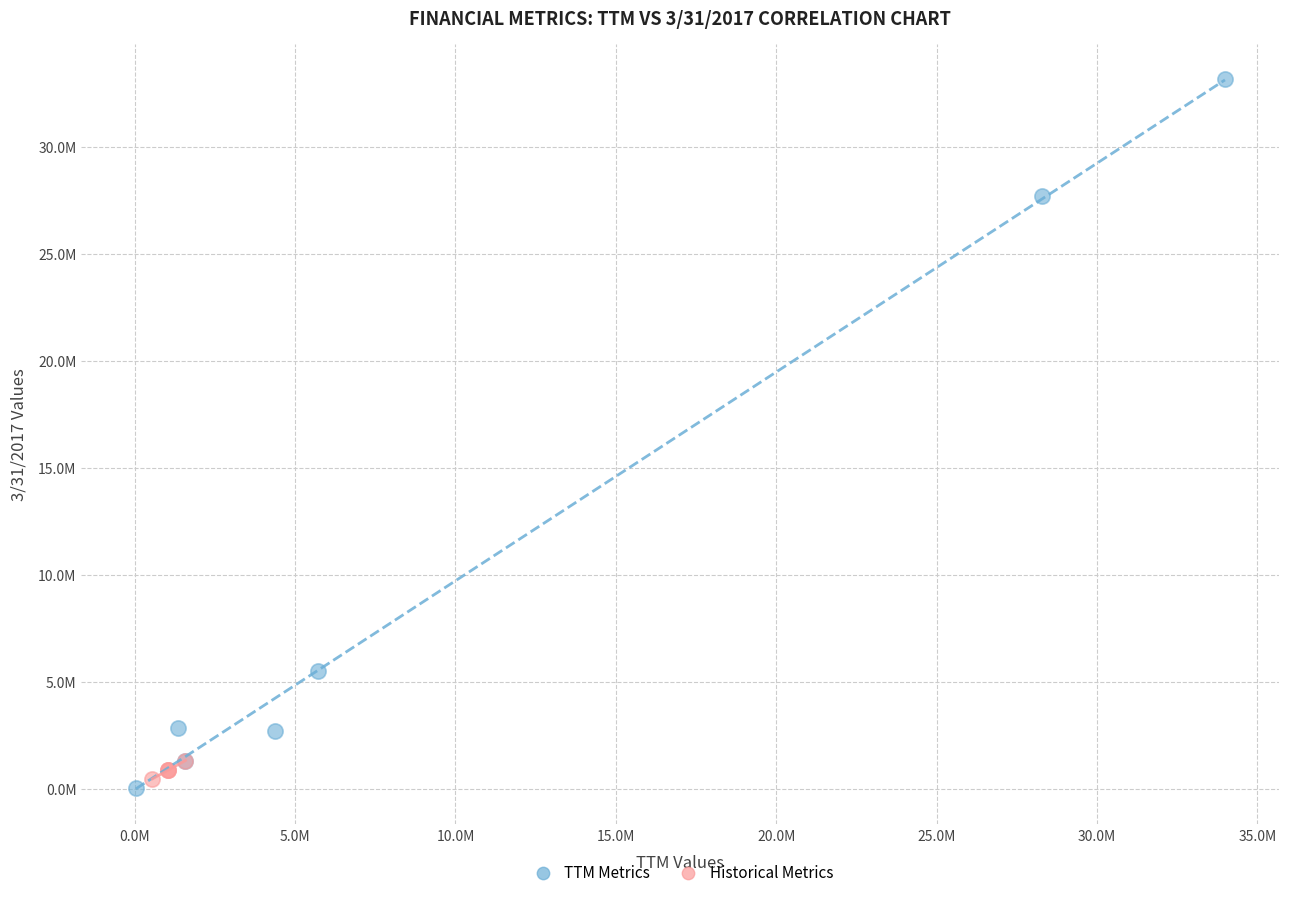

What are all the series names shown in the legend?

TTM Metrics, Historical Metrics